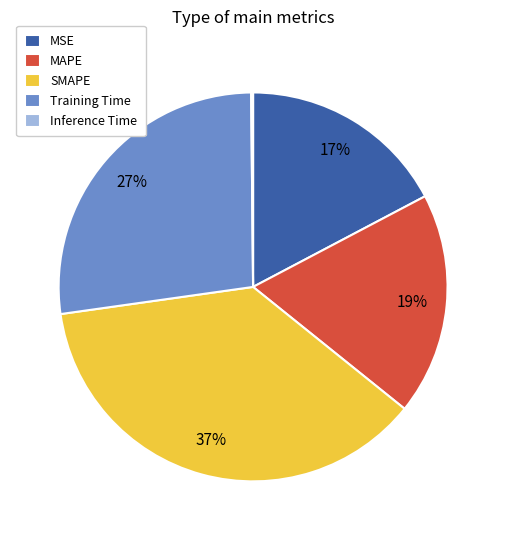

Is there a majority slice in this chart?

No